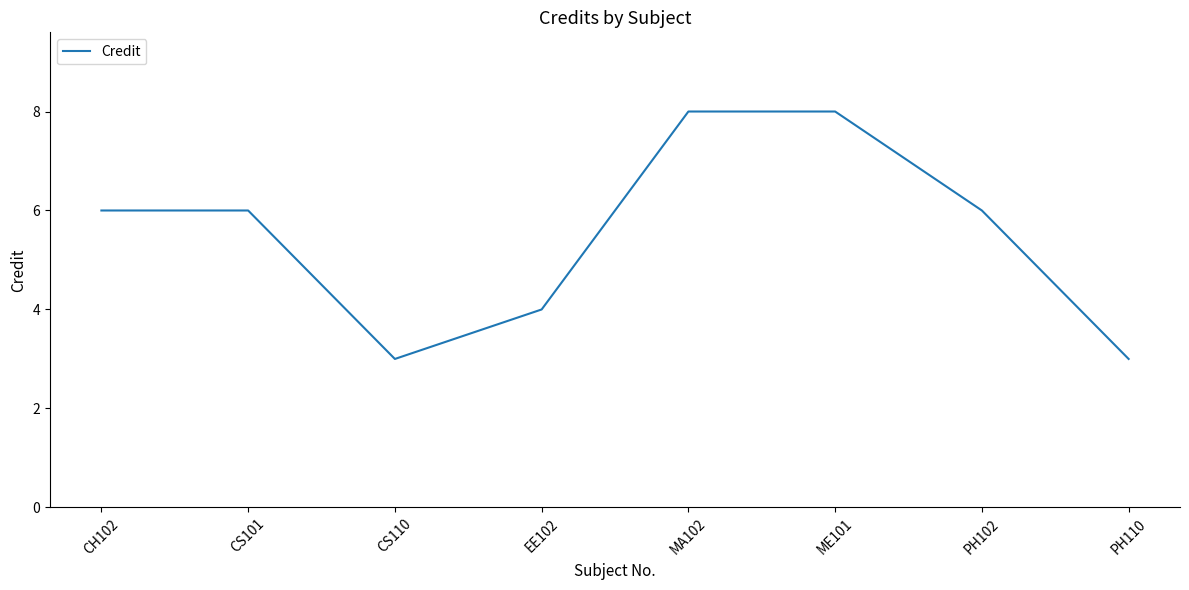

Reading right to left, what are all the values shown in this chart?

PH110=3	PH102=6	ME101=8	MA102=8	EE102=4	CS110=3	CS101=6	CH102=6